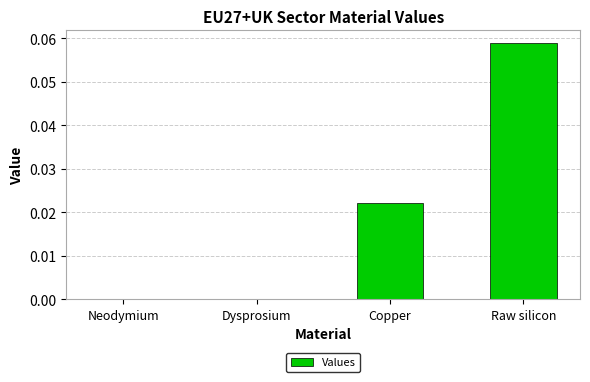

Which has a higher value, Copper or Dysprosium?

Copper